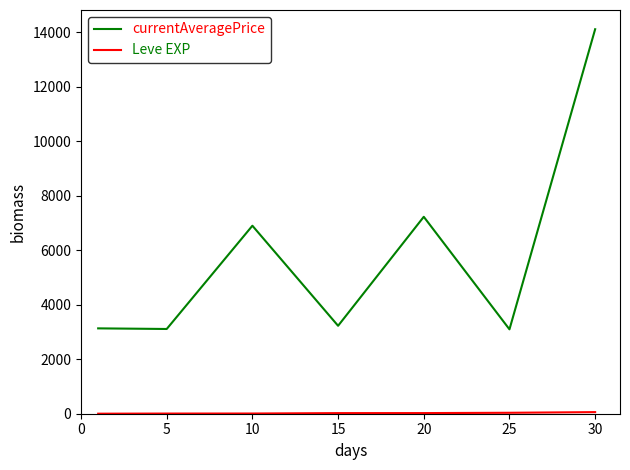

What is the difference between the second highest and second lowest values in the currentAveragePrice series?

4115.8